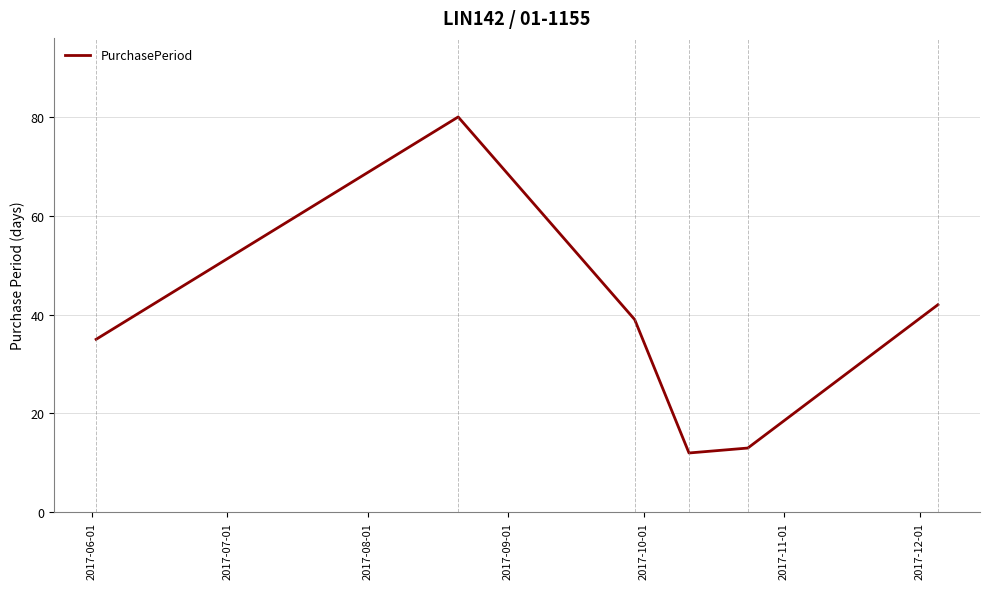

What is the minimum value shown in the chart?

12